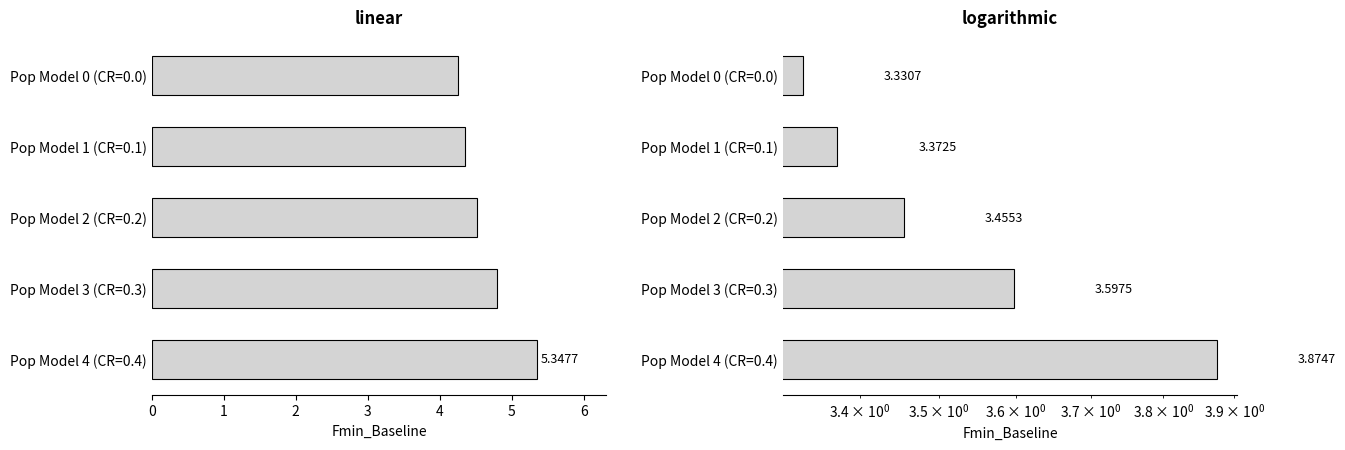

What is the sum of all Fmin_Baseline (50% Missing, 4 Var) values?

17.6